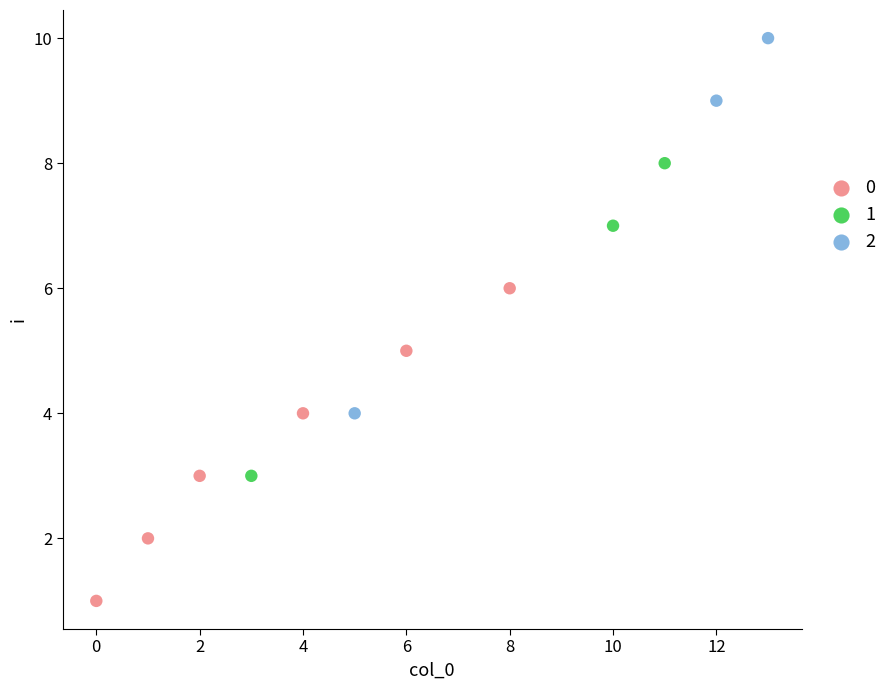

Which series contains the lowest Y value?

0